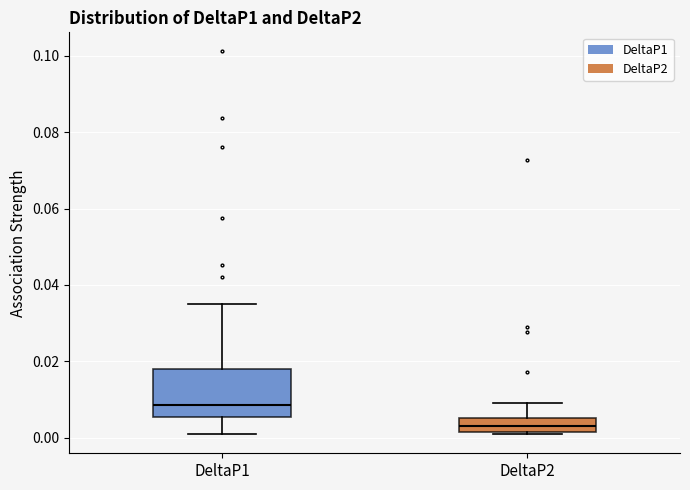

Reading left to right, transcribe this box plot: for each box, give where its median line is, the range the box spans, and where its two whiskers end, as read against the y-axis. The values are not printed on the chart, so give them approximately, as read against the axis.

DeltaP1: median 0.008, box 0.006 to 0.018, whiskers 0.000 to 0.034
DeltaP2: median 0.004, box 0.002 to 0.006, whiskers 0.002 to 0.010